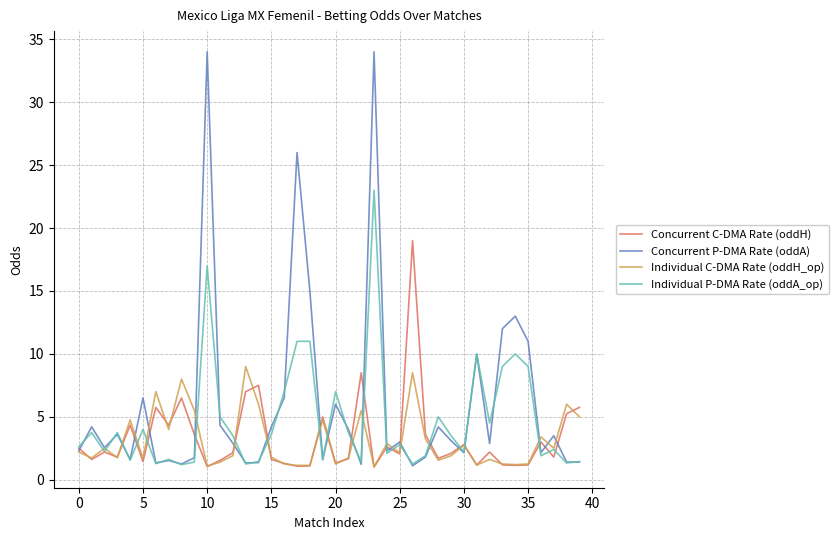

Which series has the largest range (max minus min)?

Concurrent P-DMA Rate (oddA)